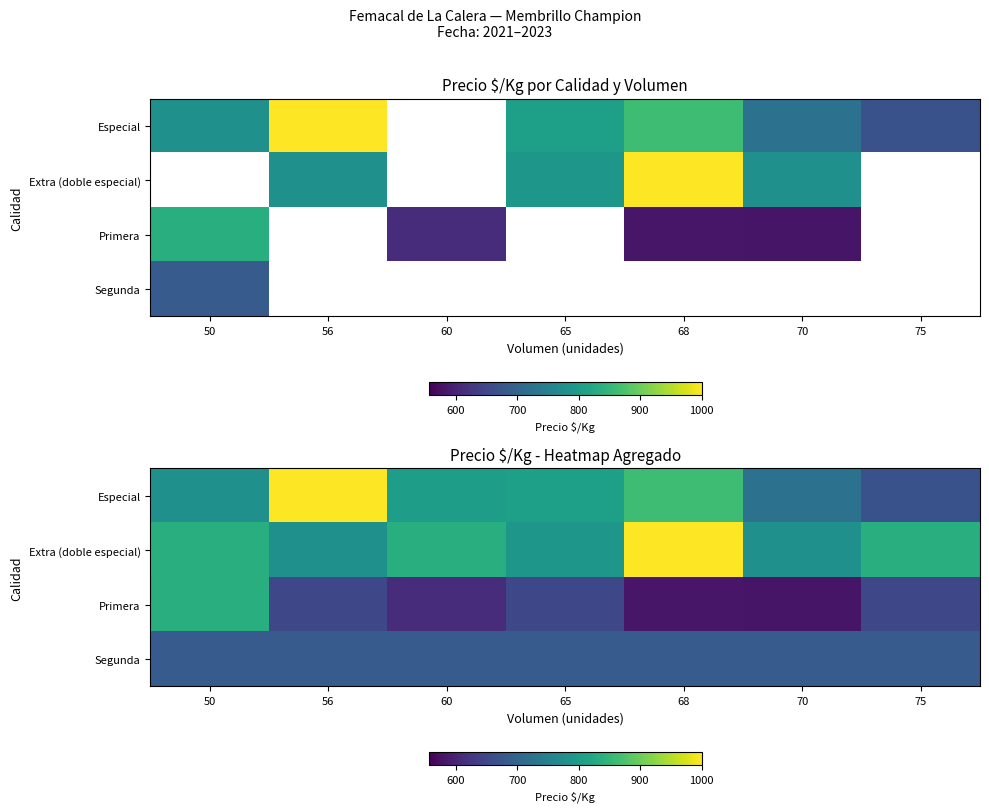

List the series in order of their overall mean, highest first.

Extra (doble especial), Especial, Segunda, Primera